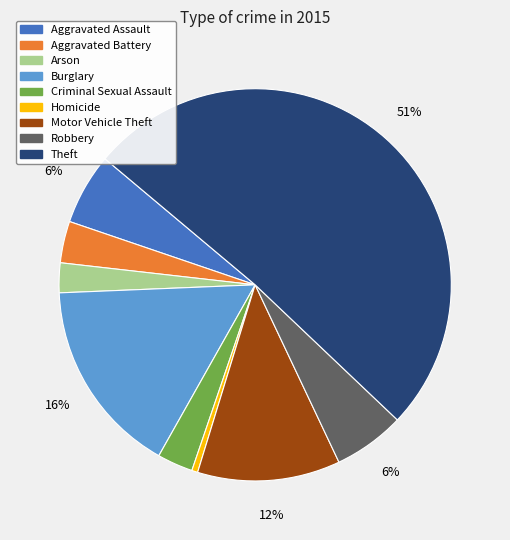

Which slice is the smallest?

Homicide